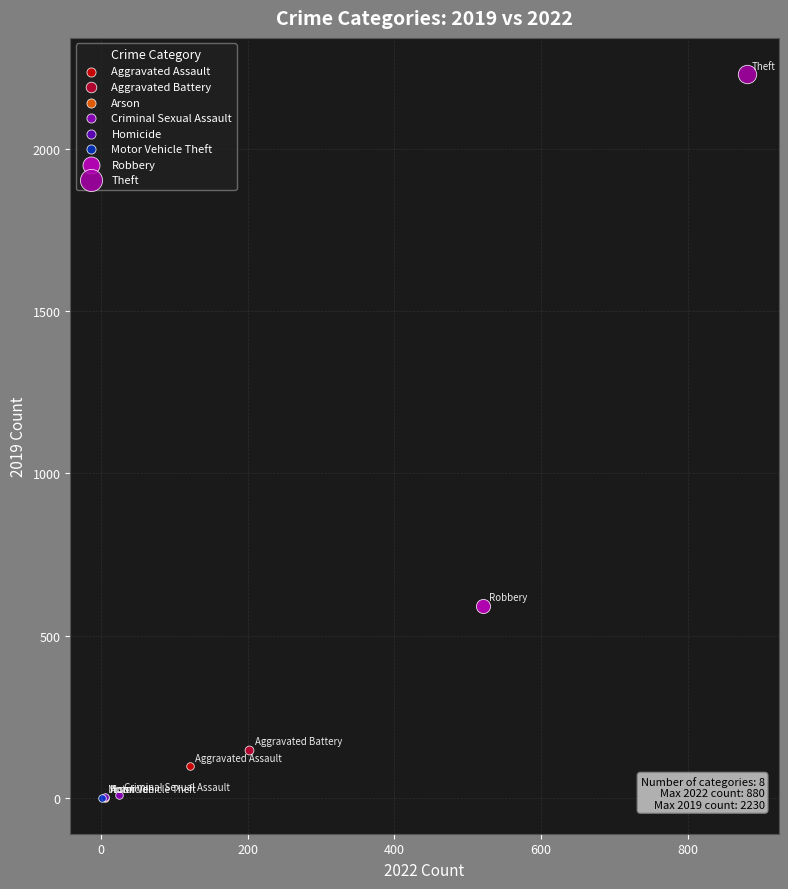

Which series contains the highest Y value?

Theft